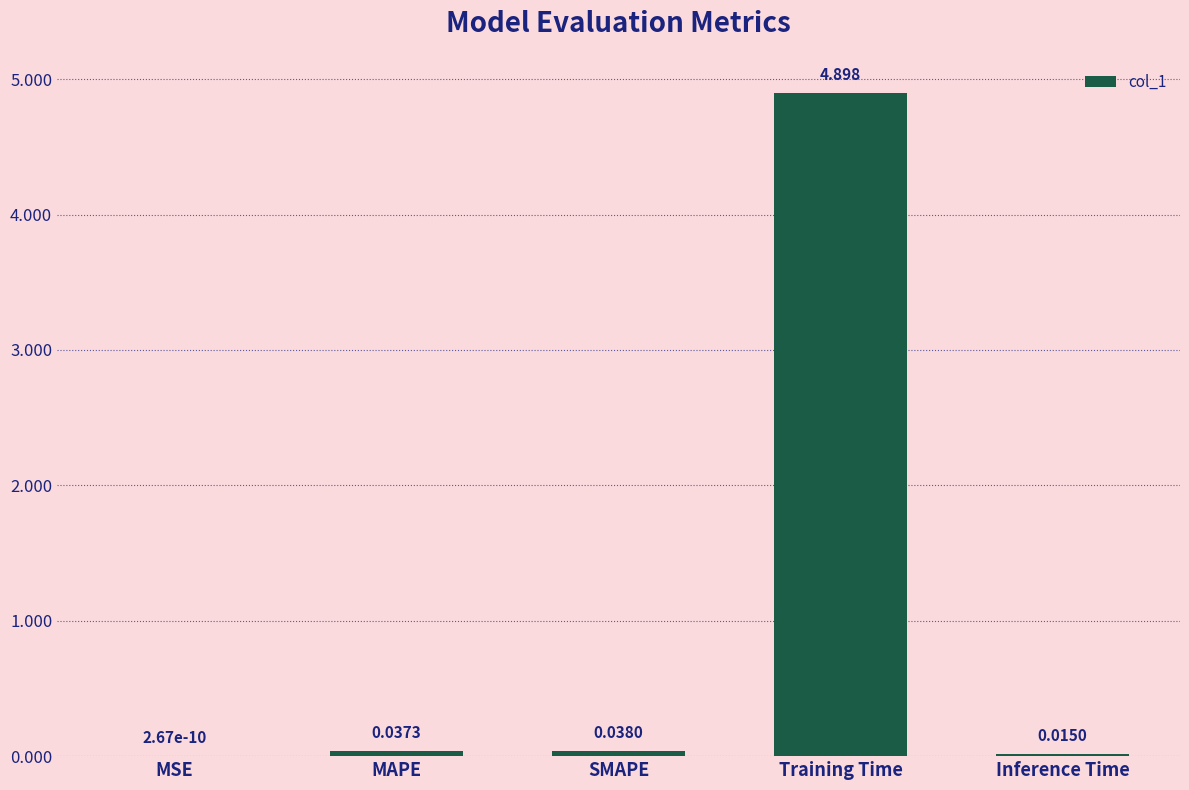

Which label corresponds to the largest value in the chart?

Training Time